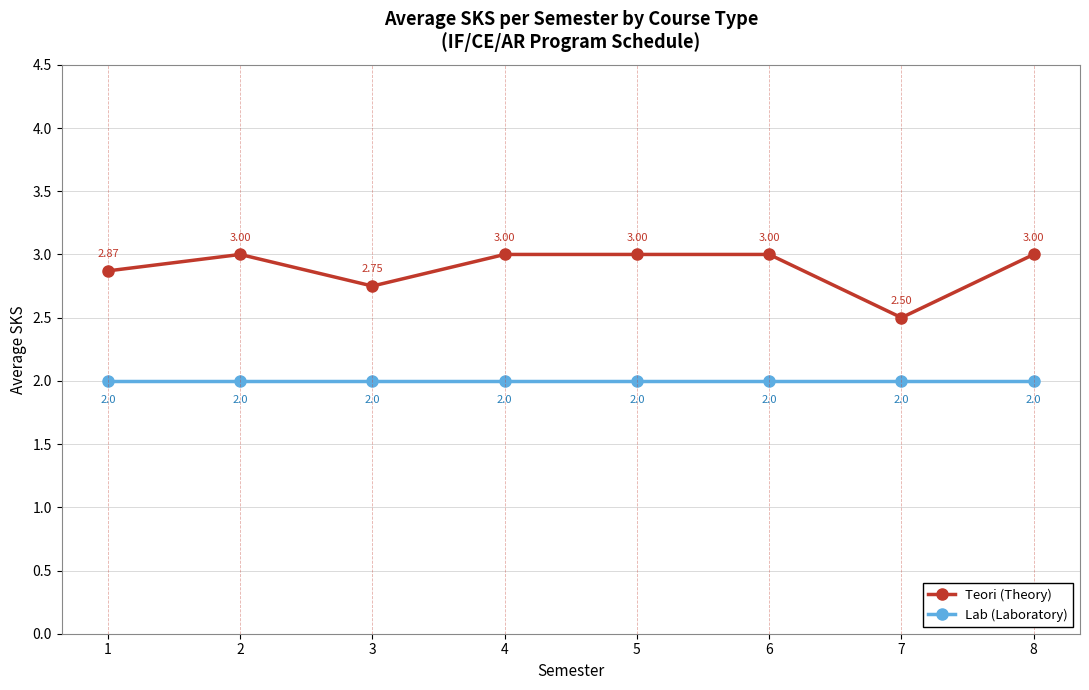

Read the Lab (Laboratory) value at 8.

2.0